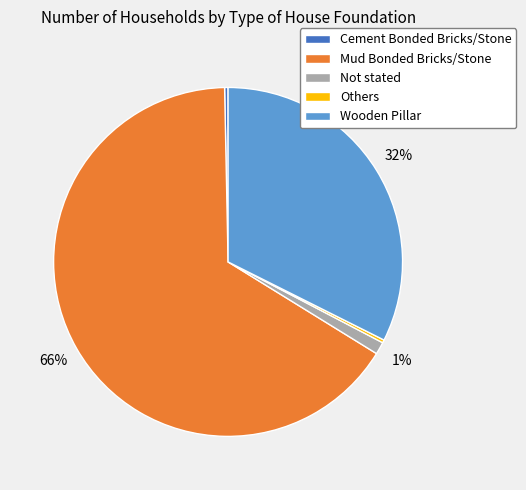

Which slice is the largest?

Mud Bonded Bricks/Stone